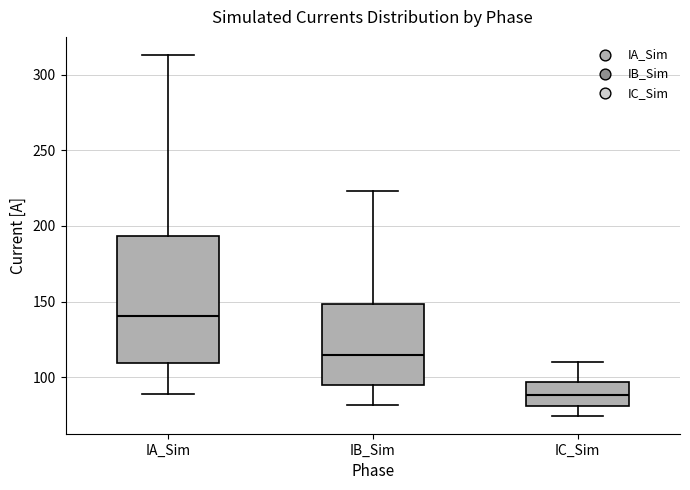

Comparing the boxes themselves (not the whiskers), which one is the tallest?

IA_Sim